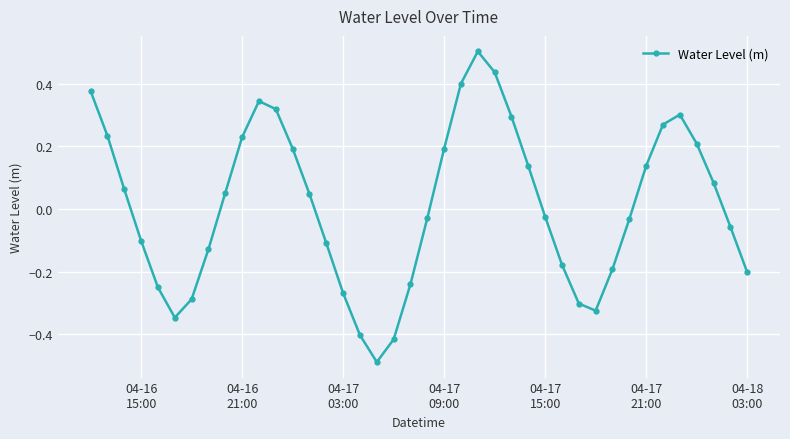

What is the greatest value displayed?

0.5